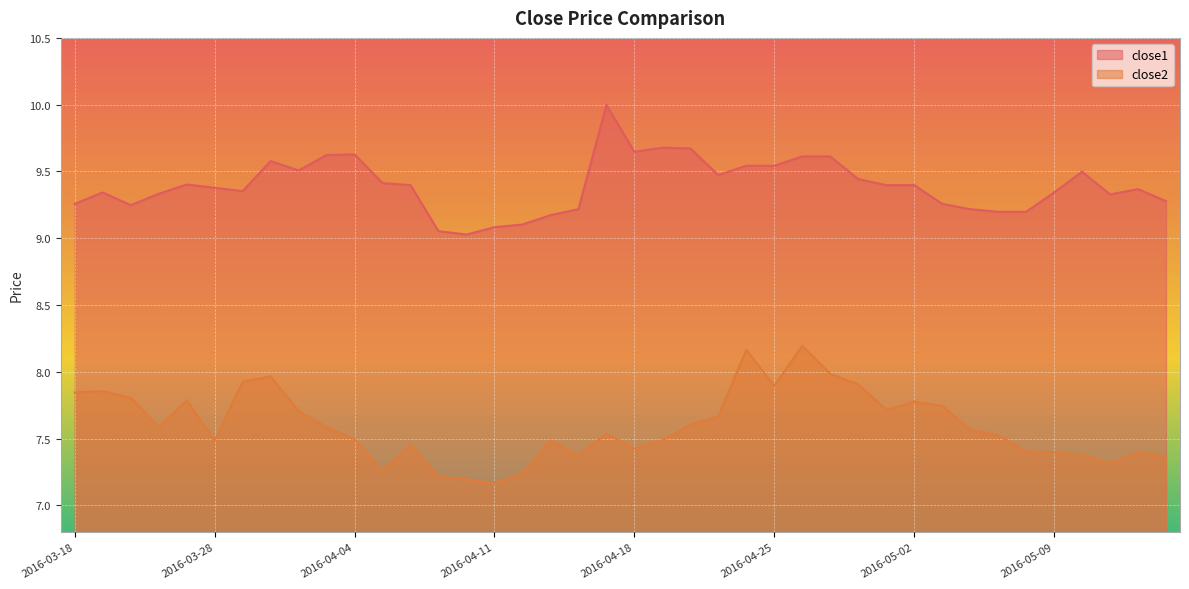

Which series has the widest spread of values?

close2